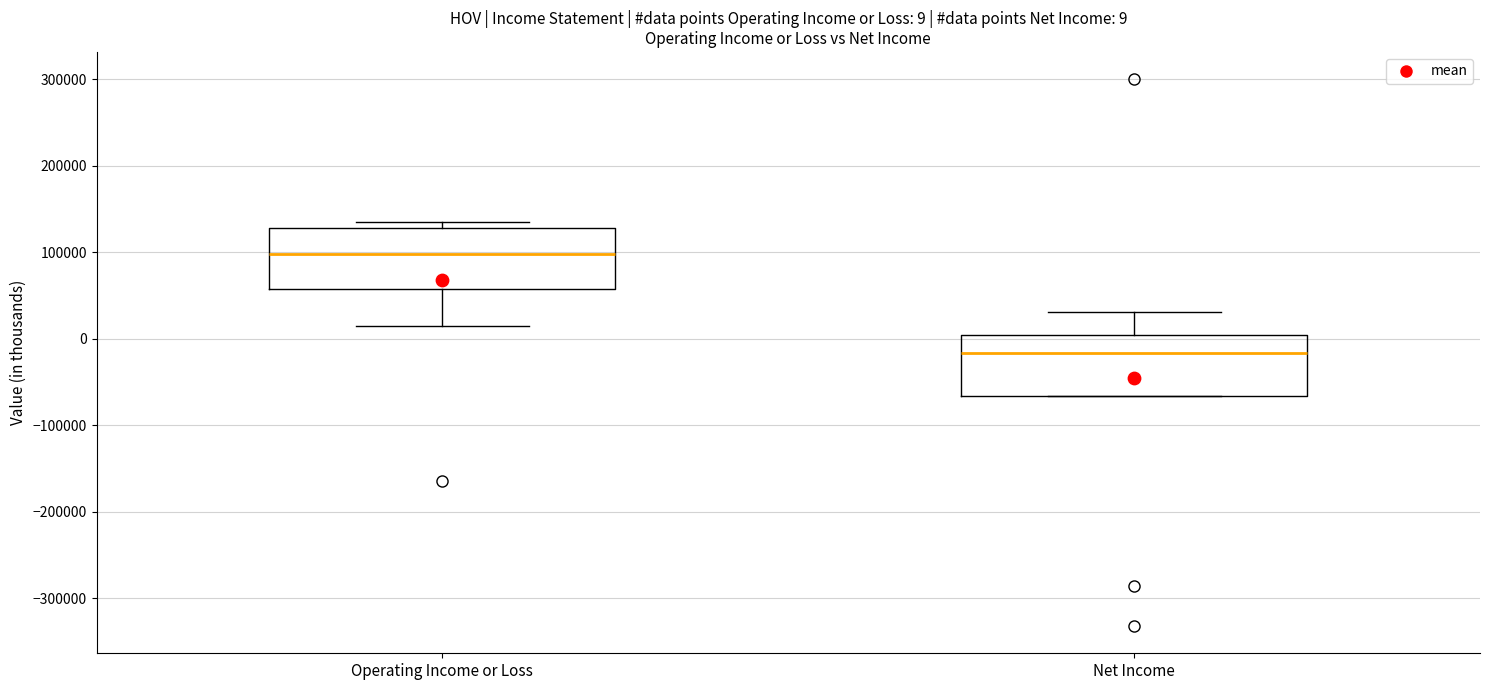

Which box's median line is the highest?

Operating Income or Loss